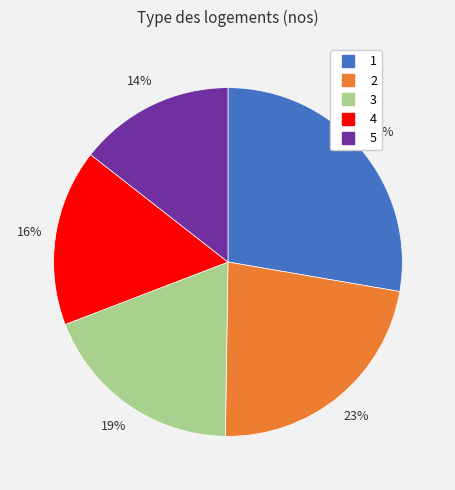

Count the number of slices in the pie.

5